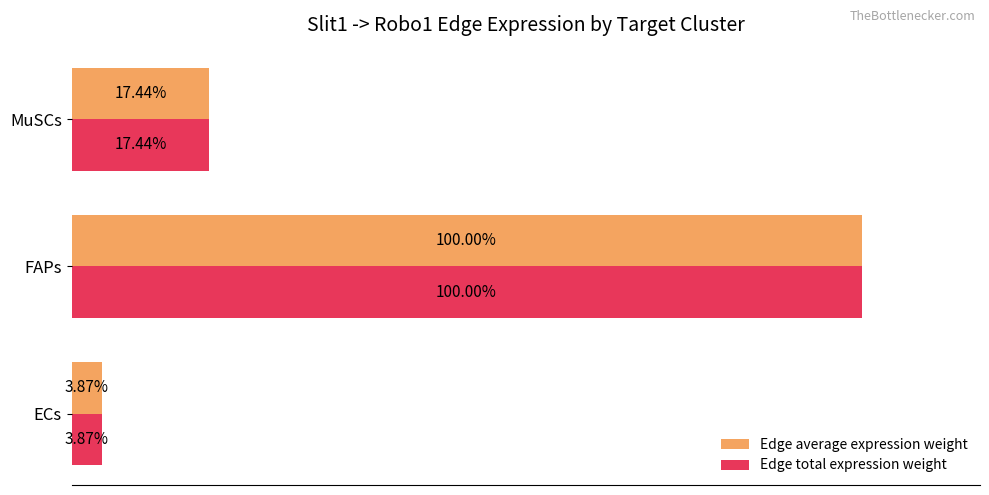

List the labels in order of Edge total expression weight value, smallest first.

ECs, MuSCs, FAPs